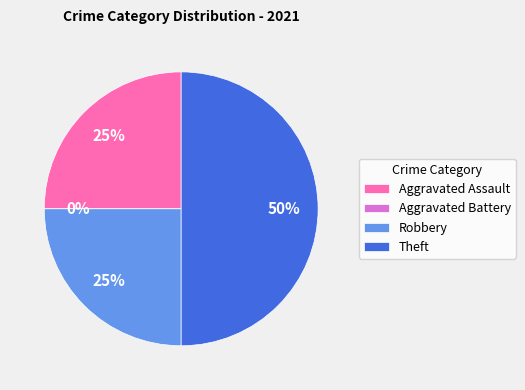

How many segments does this pie chart have?

4